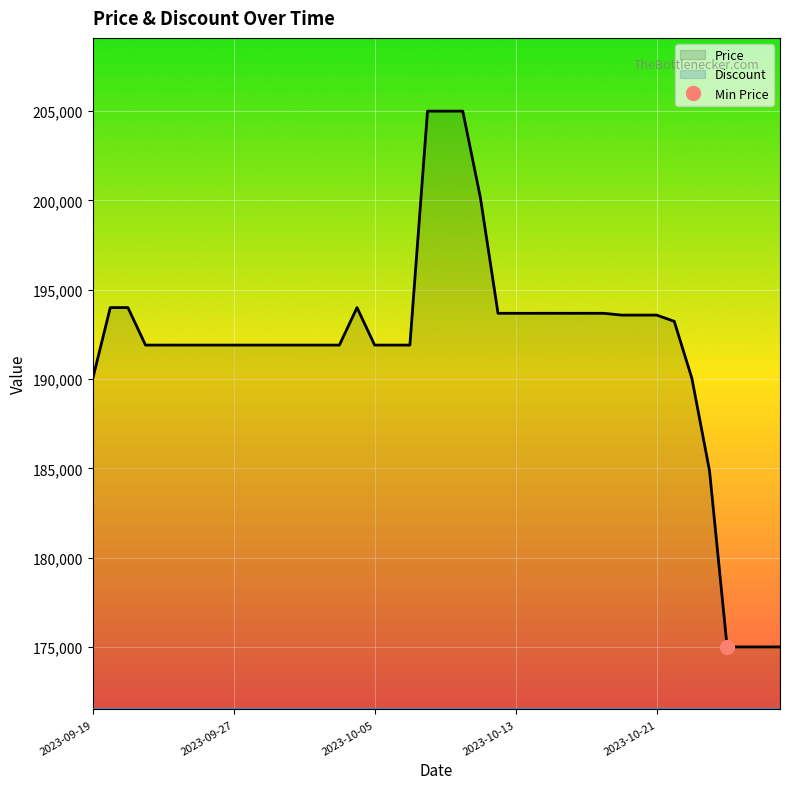

What is the spread (max minus min) of values at 19?

33500